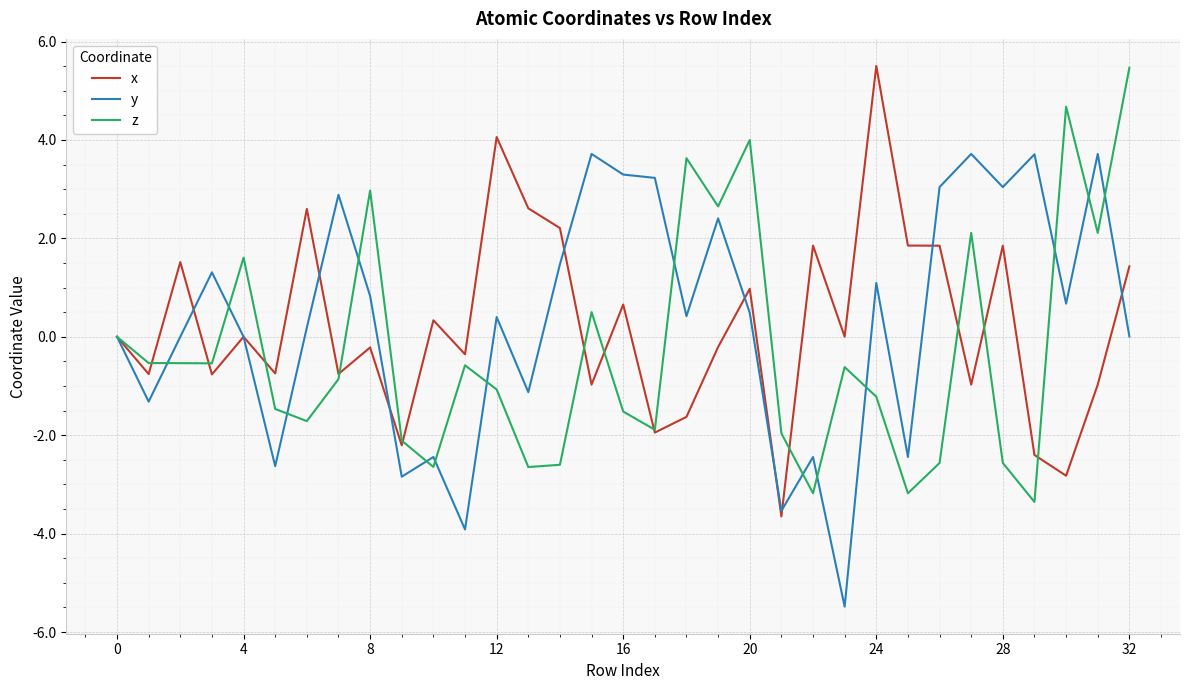

What is the maximum value shown in the chart?

5.5